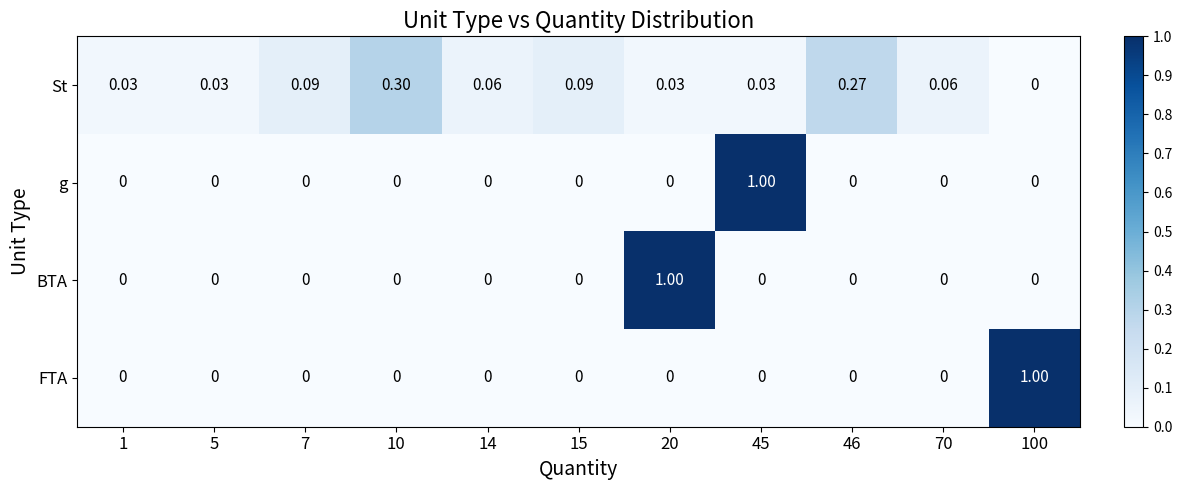

Is the value of BTA at 45 greater than the value of St at 15?

No